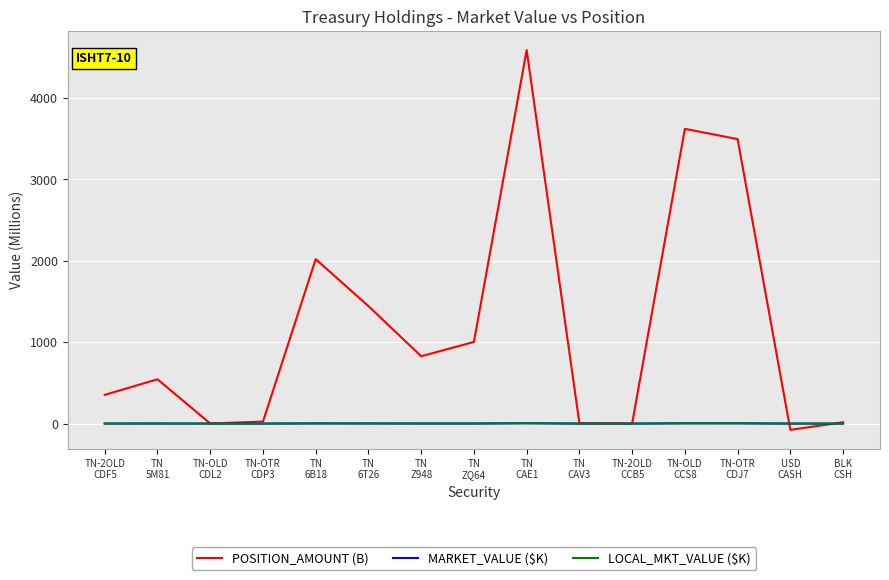

What is the difference between the maximum and second lowest values in the LOCAL_MKT_VALUE ($K) series?

4.3